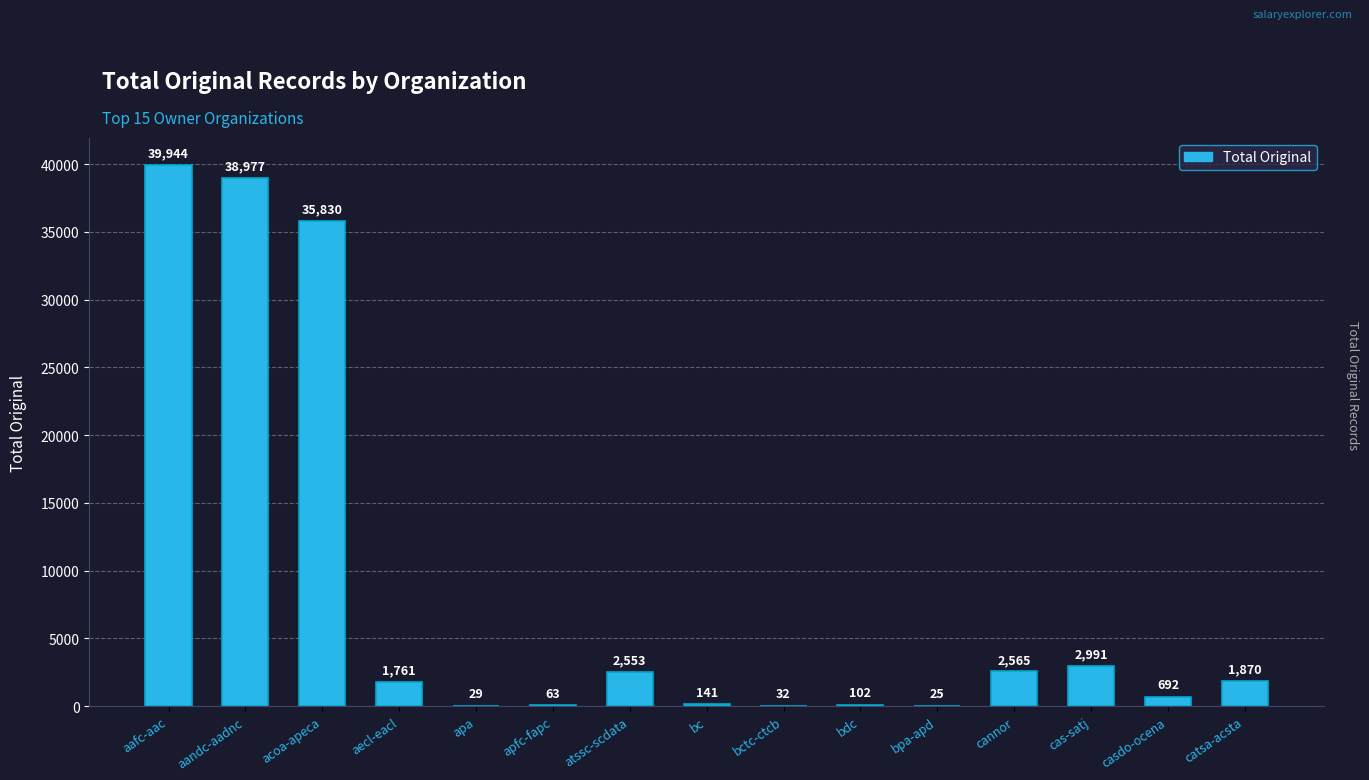

True or false: the data shows 32 at bctc-ctcb.

True